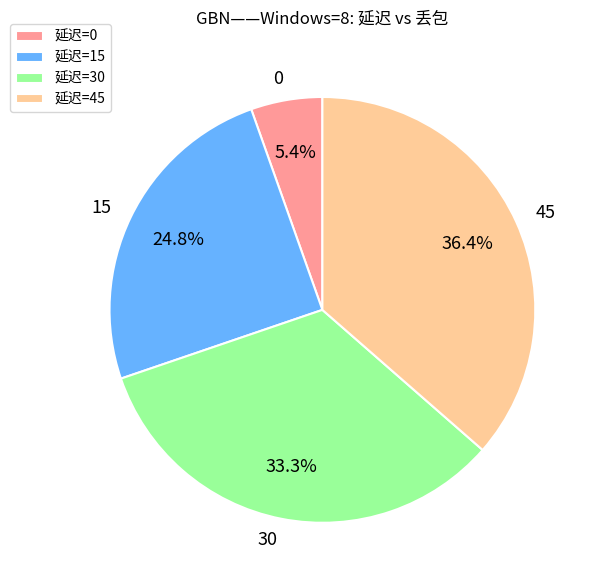

Is there any slice that represents more than half of the pie?

No